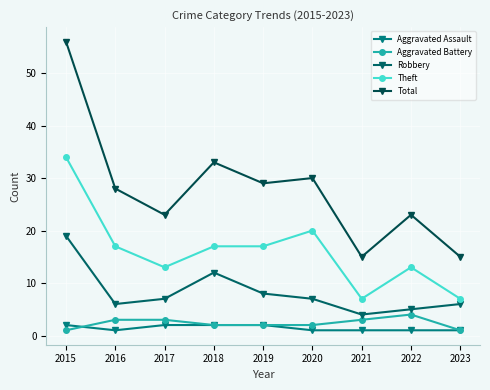

How many data points does each series have?

9